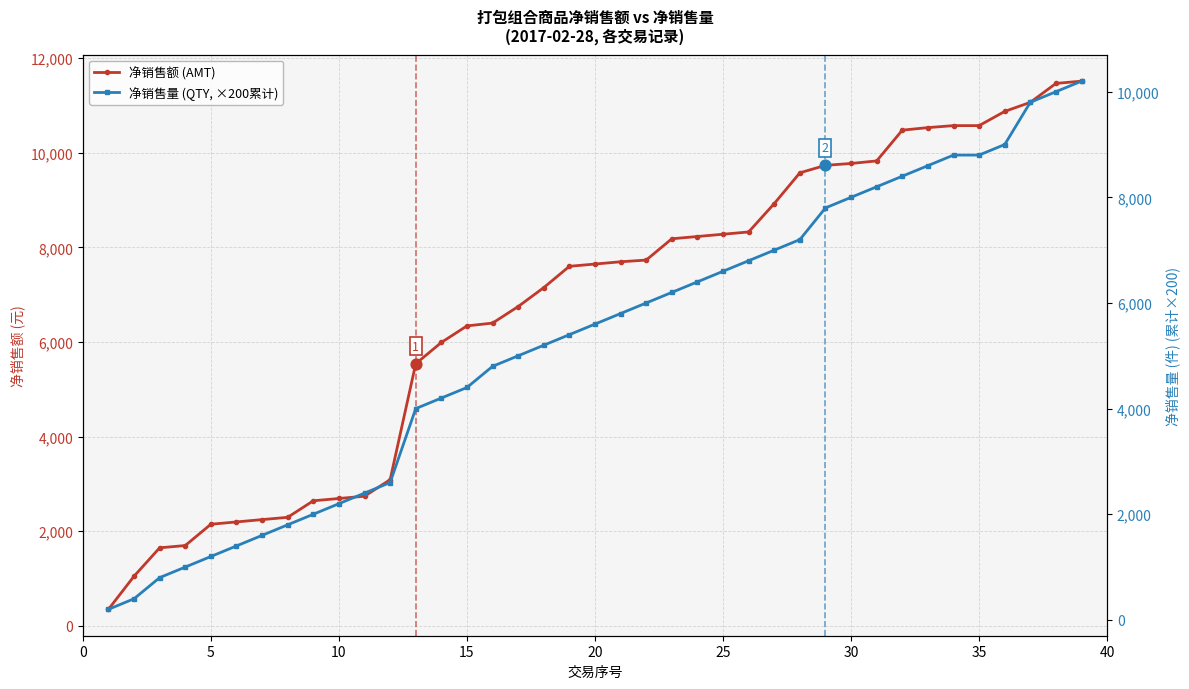

Which series has the widest spread of Y values?

净销售额 (AMT)